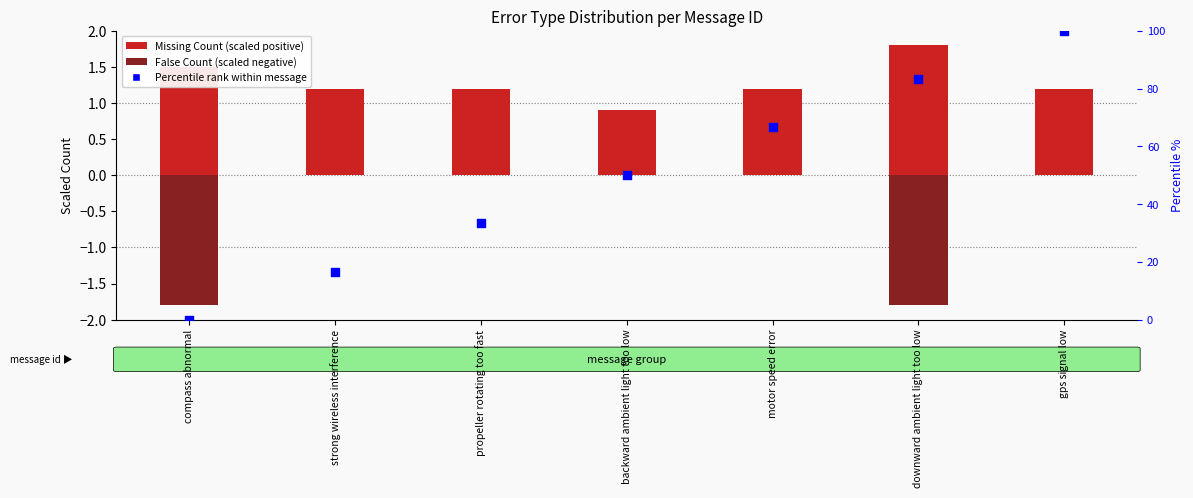

Which series reaches the minimum Y coordinate?

Percentile rank within message